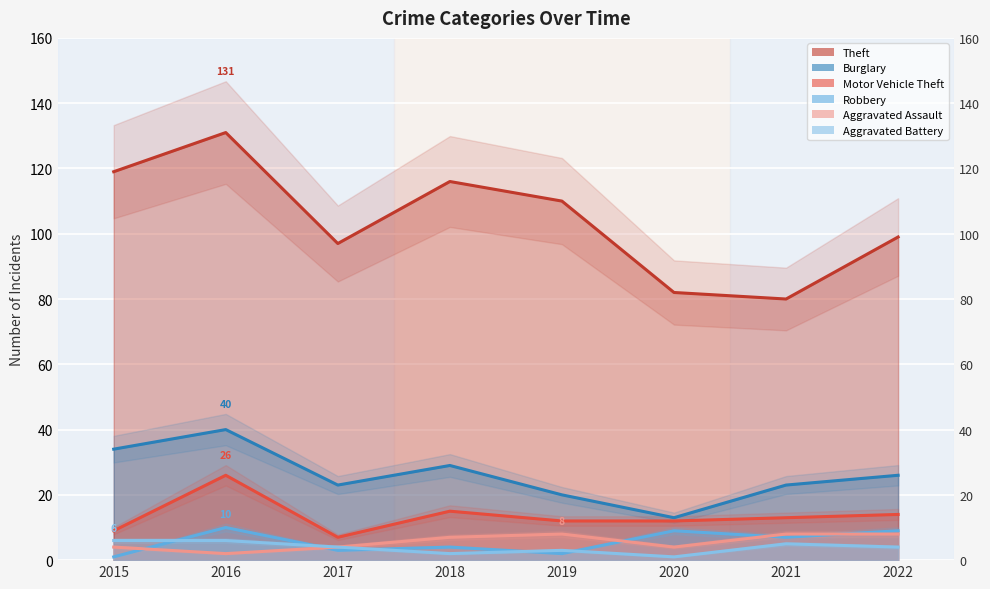

Which has a higher value, 2022 or 2015?

2015